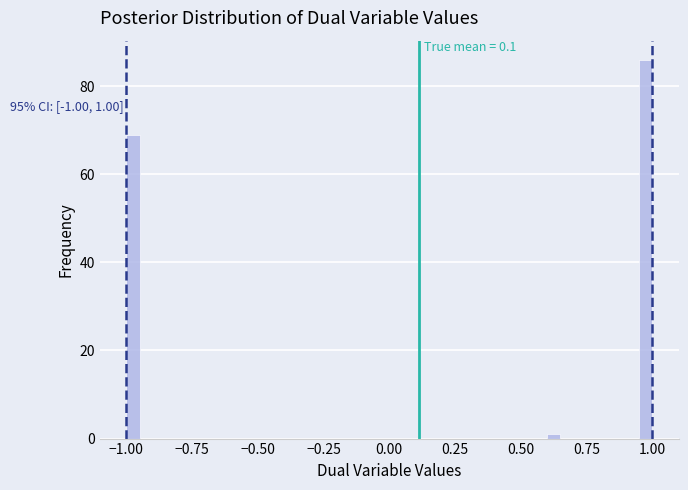

Read against the x-axis, roughly where is the centre of the tallest bar?

1.00